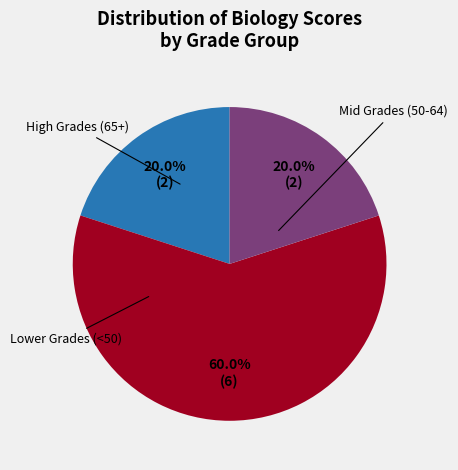

Does any single category account for the majority?

Yes